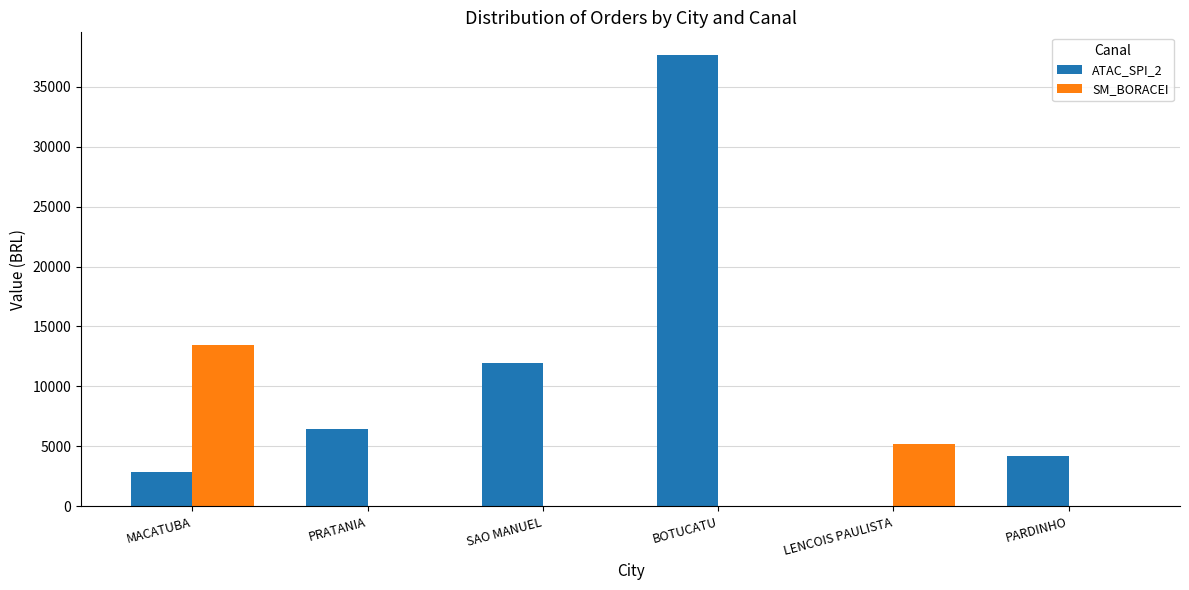

At which category is the sum across all series the highest?

BOTUCATU